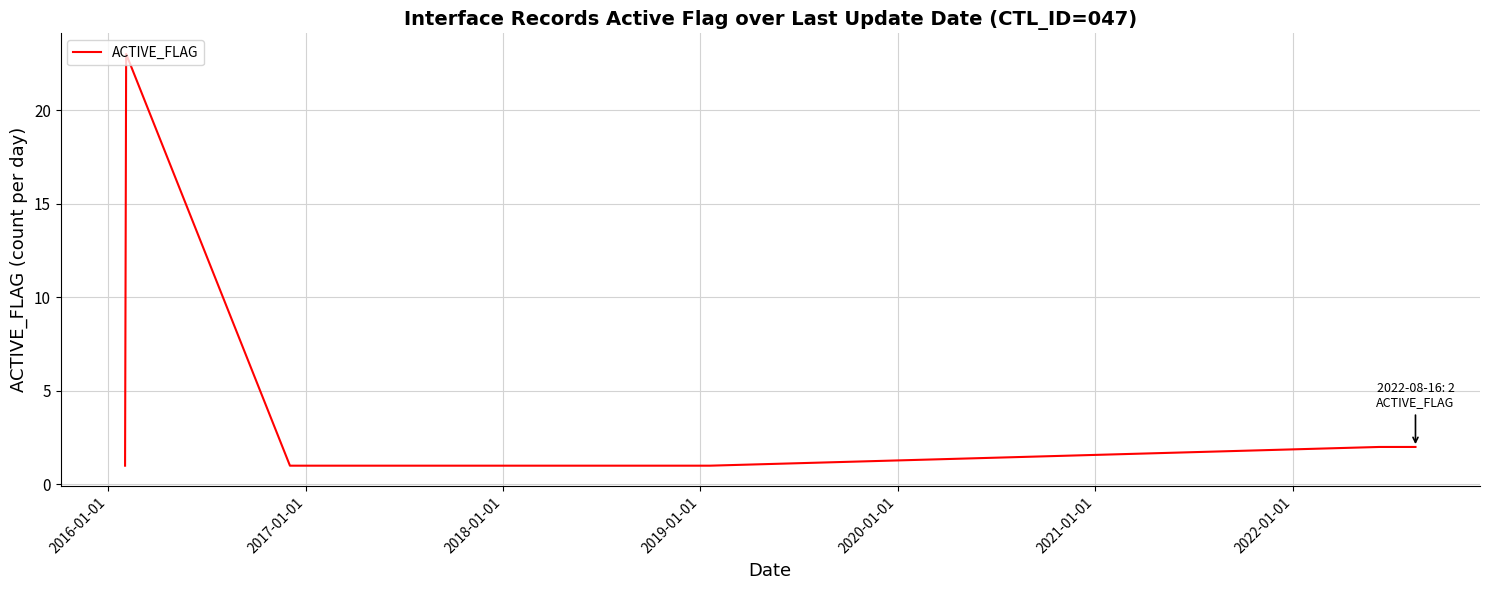

What is the difference between the maximum and minimum values?

22